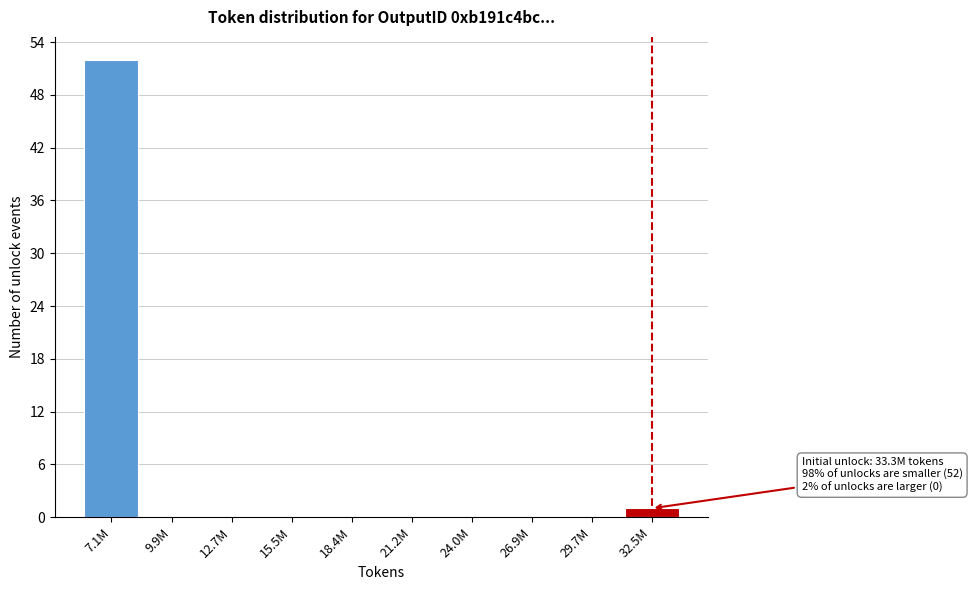

Reading right to left, extract all data points from this chart.

32.5M=1	29.7M=0	26.9M=0	24.0M=0	21.2M=0	18.4M=0	15.5M=0	12.7M=0	9.9M=0	7.1M=52